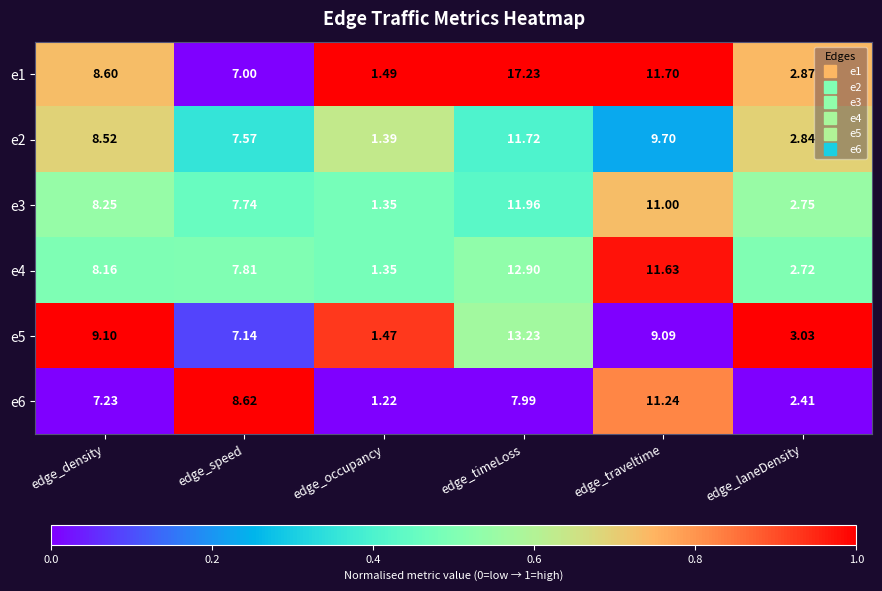

Which series has the widest spread of values?

e1